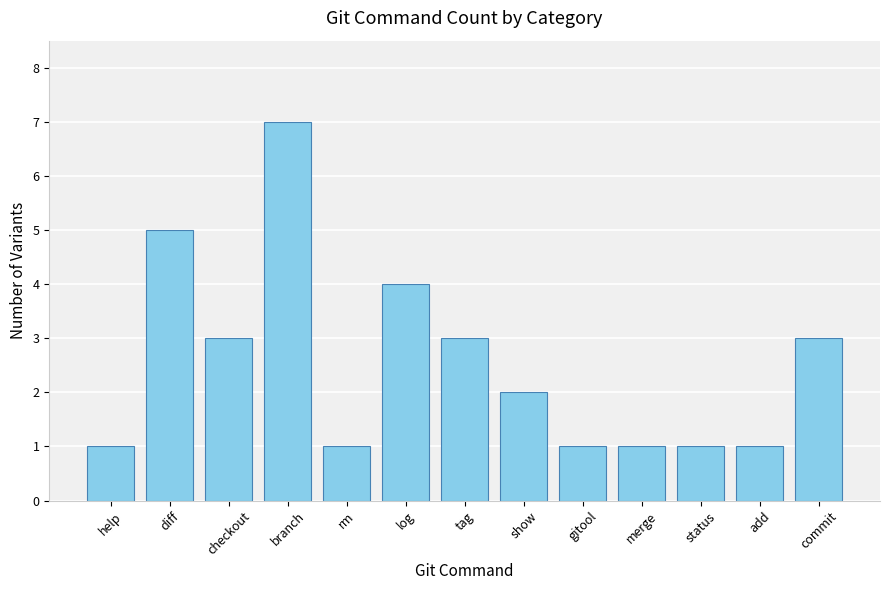

What is the sum of the values at add and rm?

2